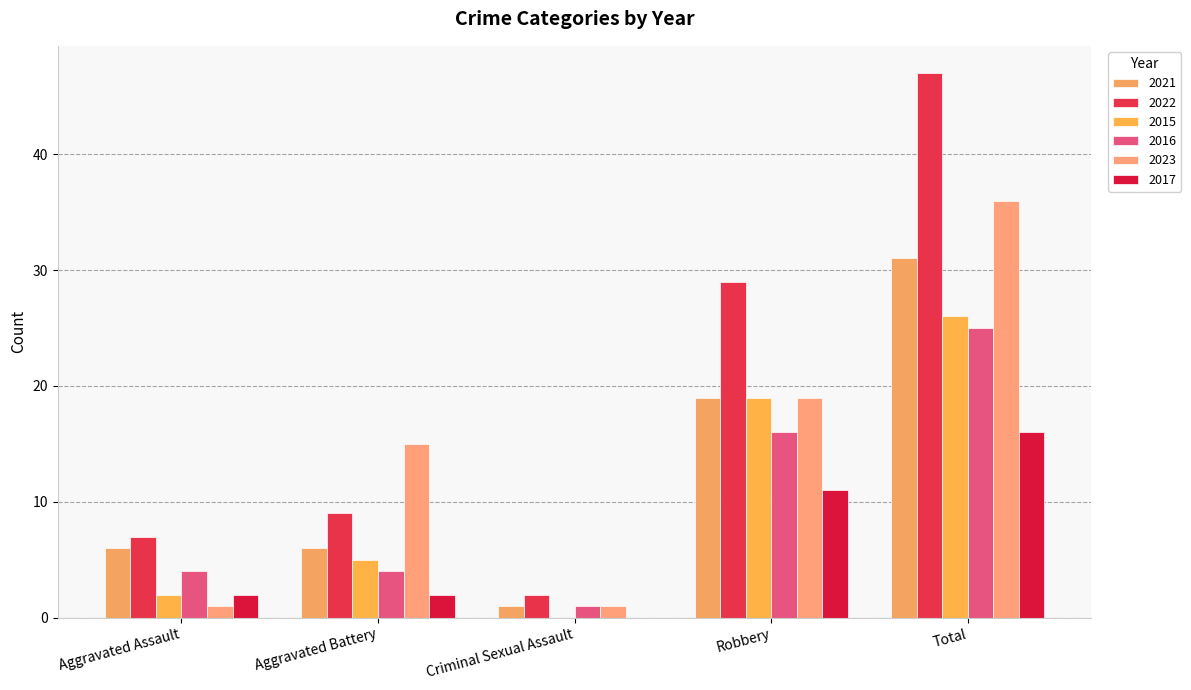

Count the number of data series in this chart.

6